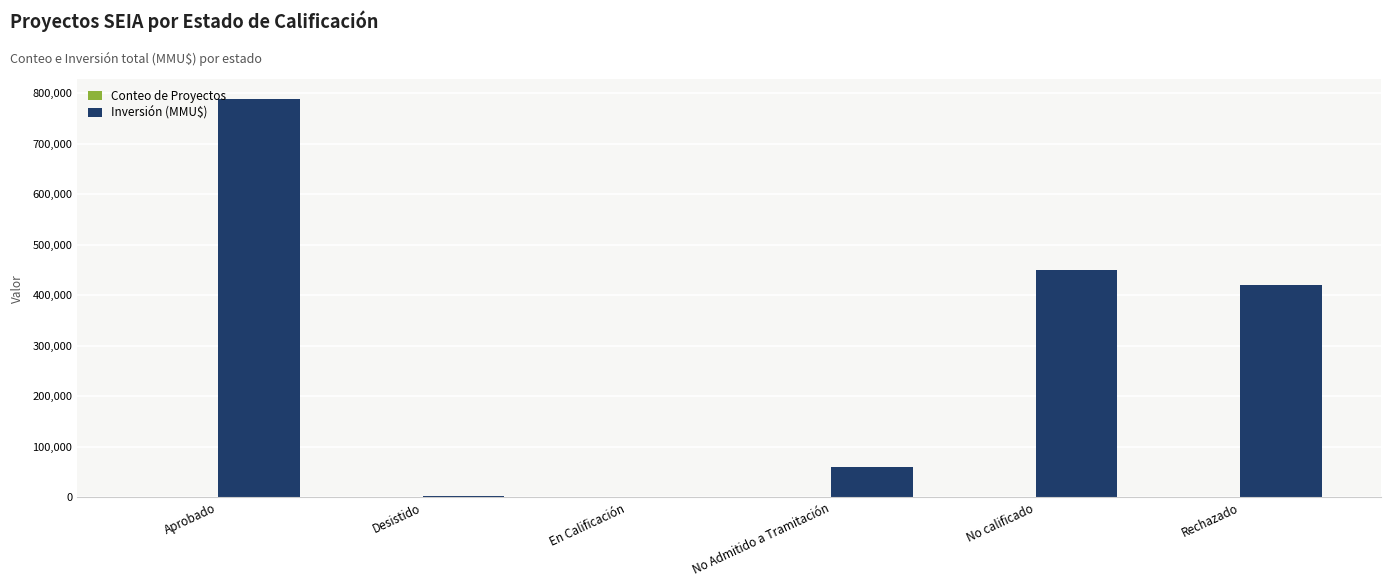

Which series has the largest total across all categories?

Inversión (MMU$)